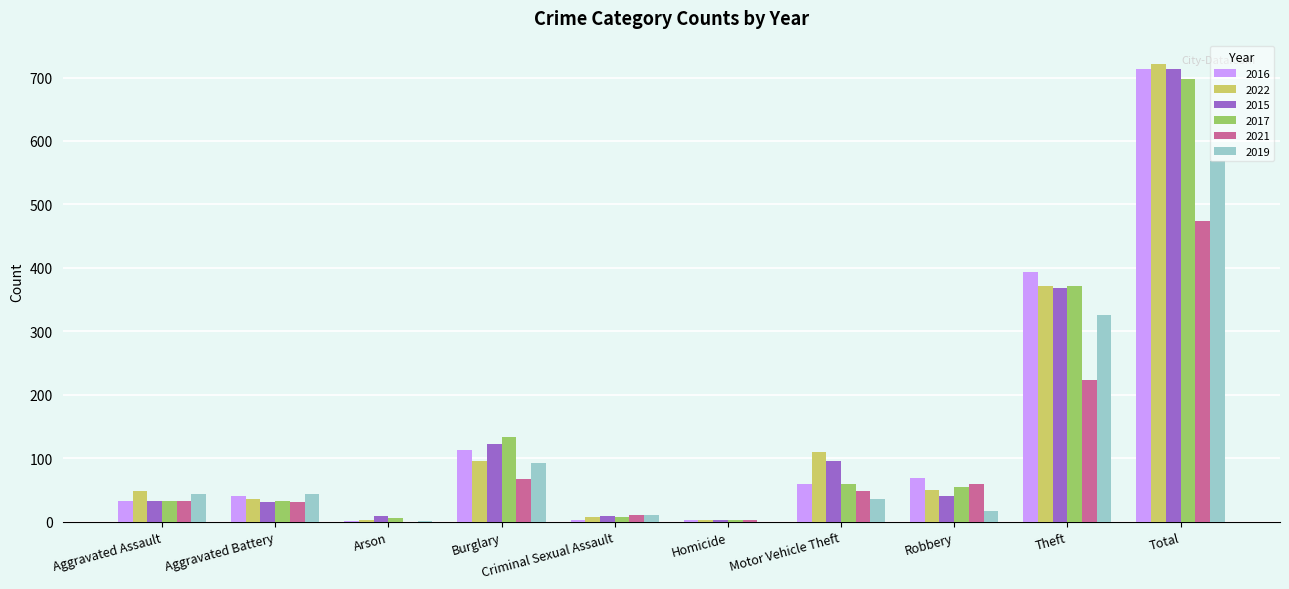

At which label does 2022 reach its peak?

Total